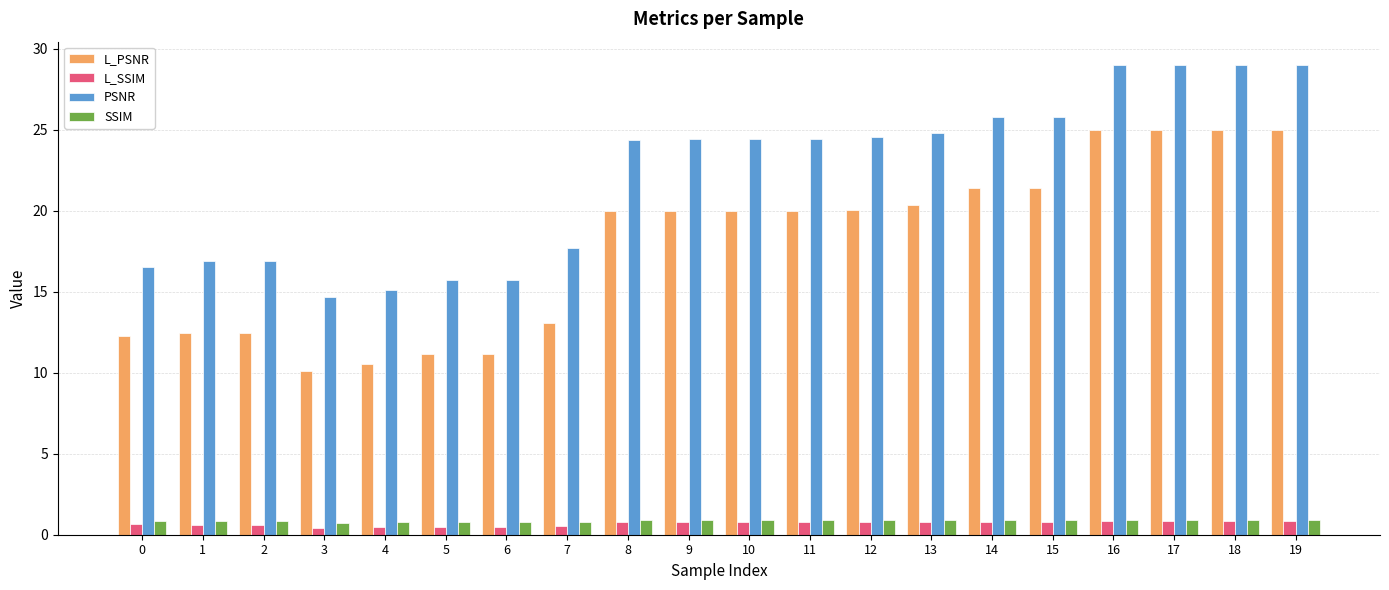

Is it true that L_SSIM equals 0.8 at 10?

True